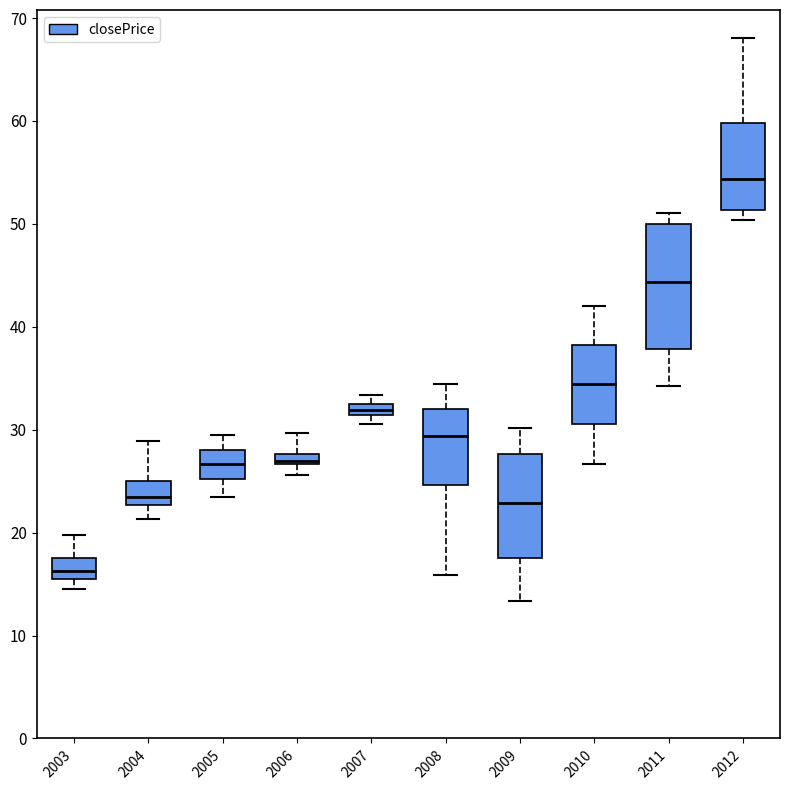

Which box's median line is the lowest?

2003